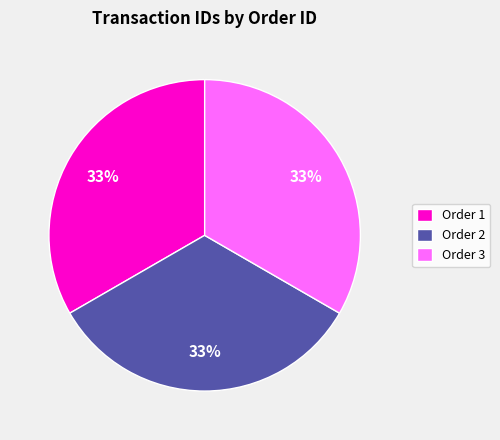

Does Order 3 account for over 50% of the chart?

No